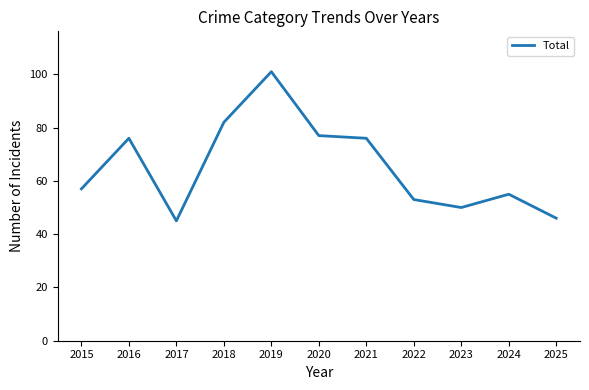

What is the difference between the maximum and minimum values?

56